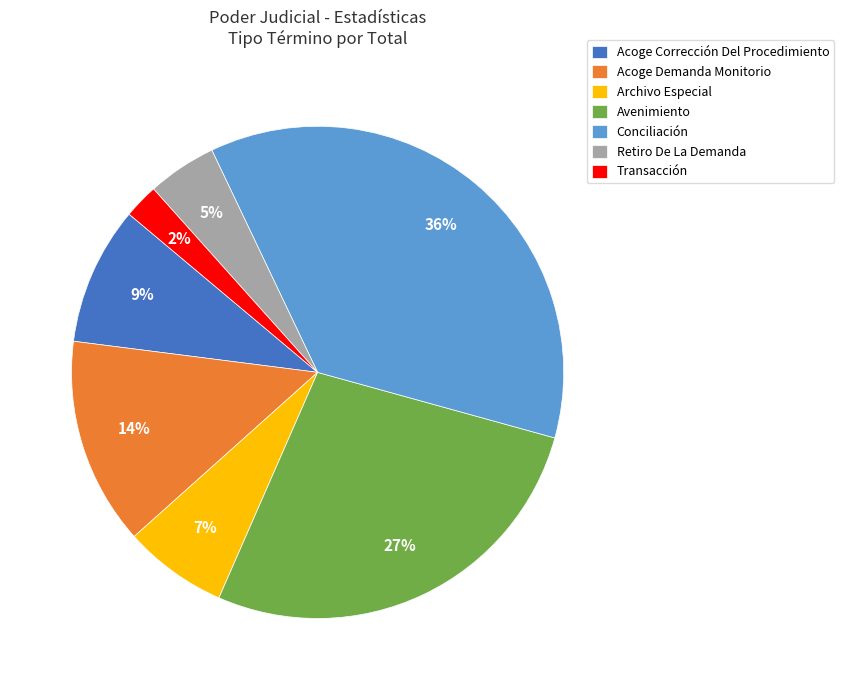

Count the number of slices in the pie.

7